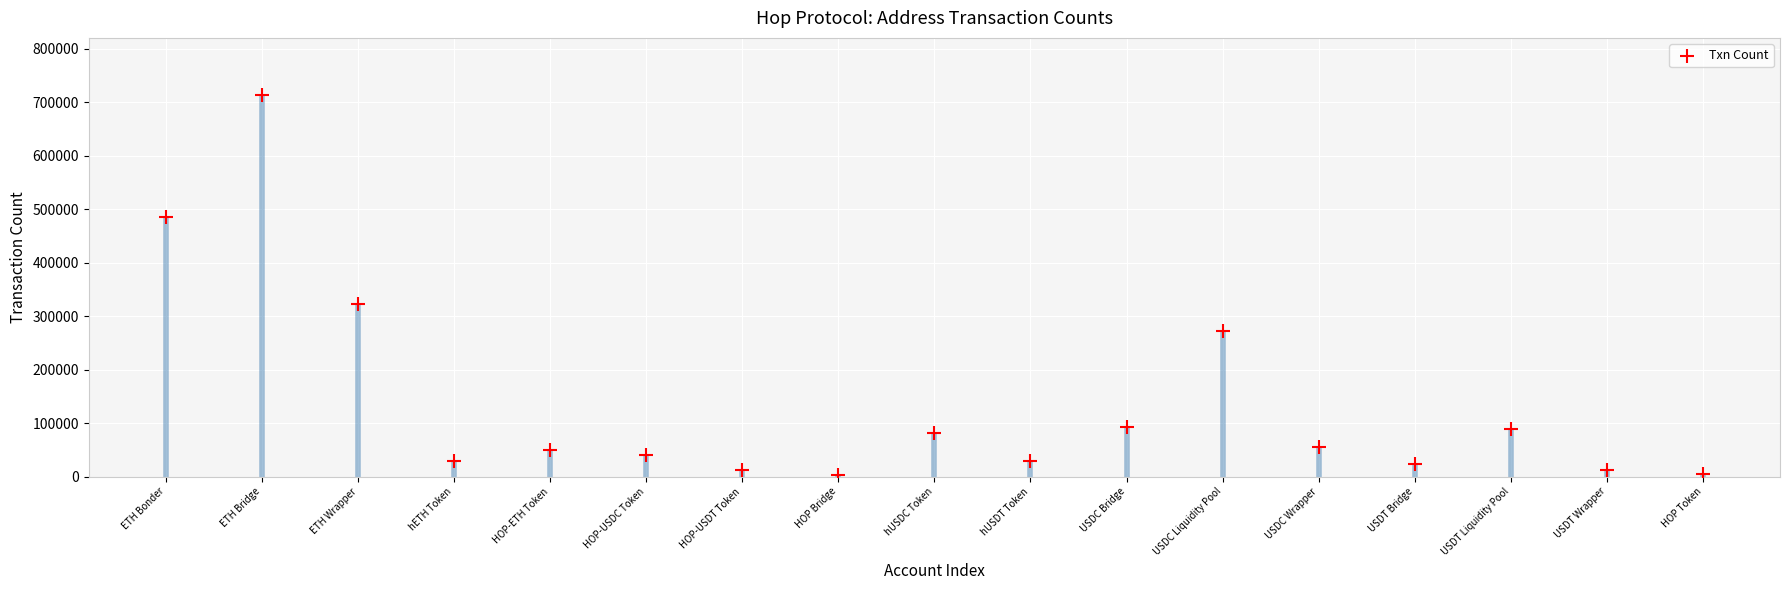

What Y value in the scatter plot is closest to 358062?

321936